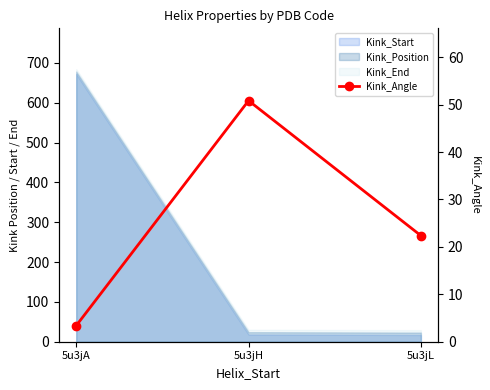

What is the value of the 1st point from the left?

3.4